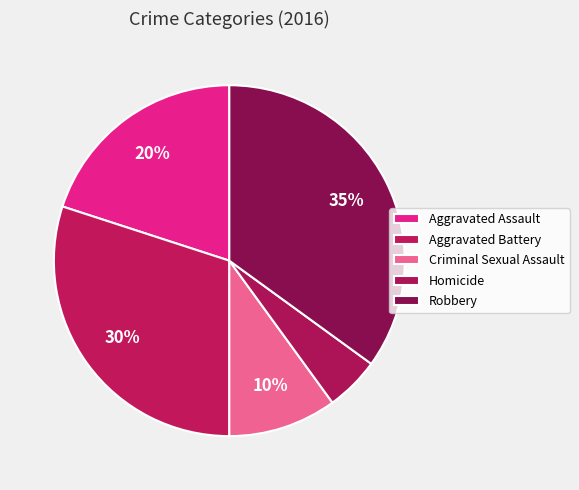

Approximately how many times larger is the value at Aggravated Battery compared to Robbery?

0.9